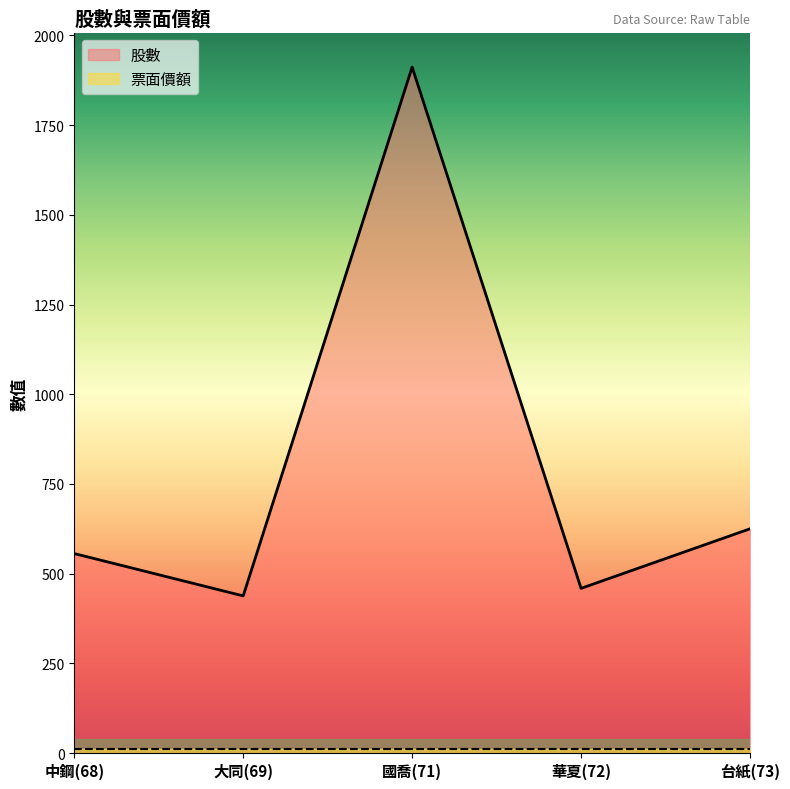

At which category does the data reach its first local peak?

國喬(71)